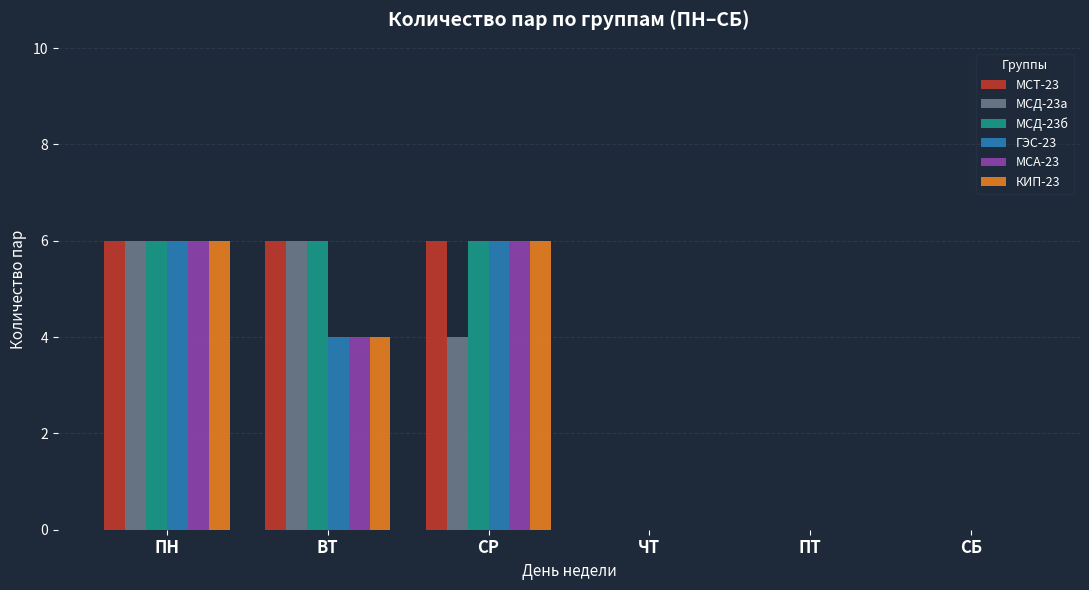

How many distinct data groups are displayed?

6